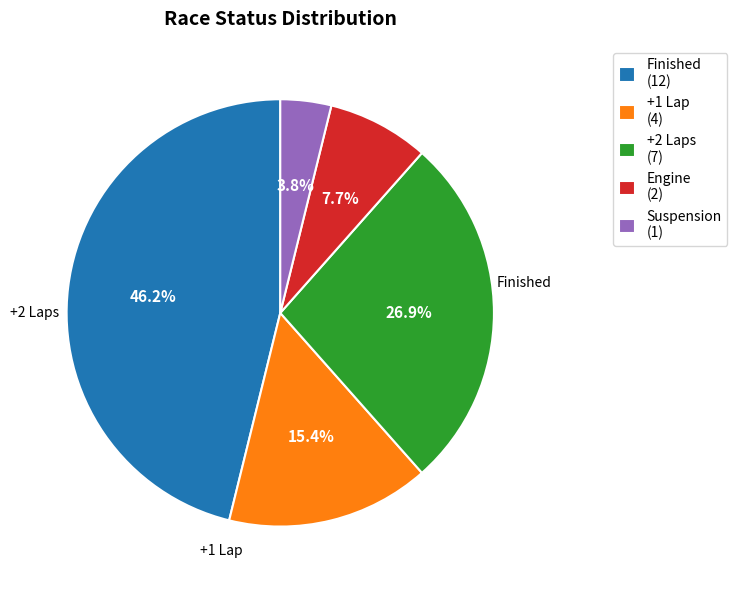

What percentage is the Engine slice, to the nearest percent?

8%